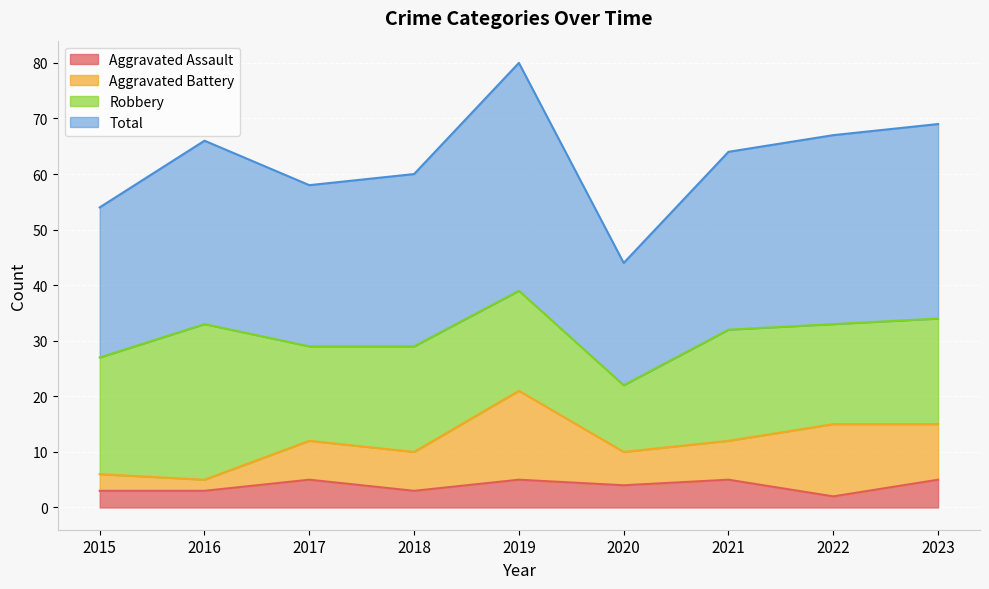

What is the difference between the Total values at 2023 and 2022?

2